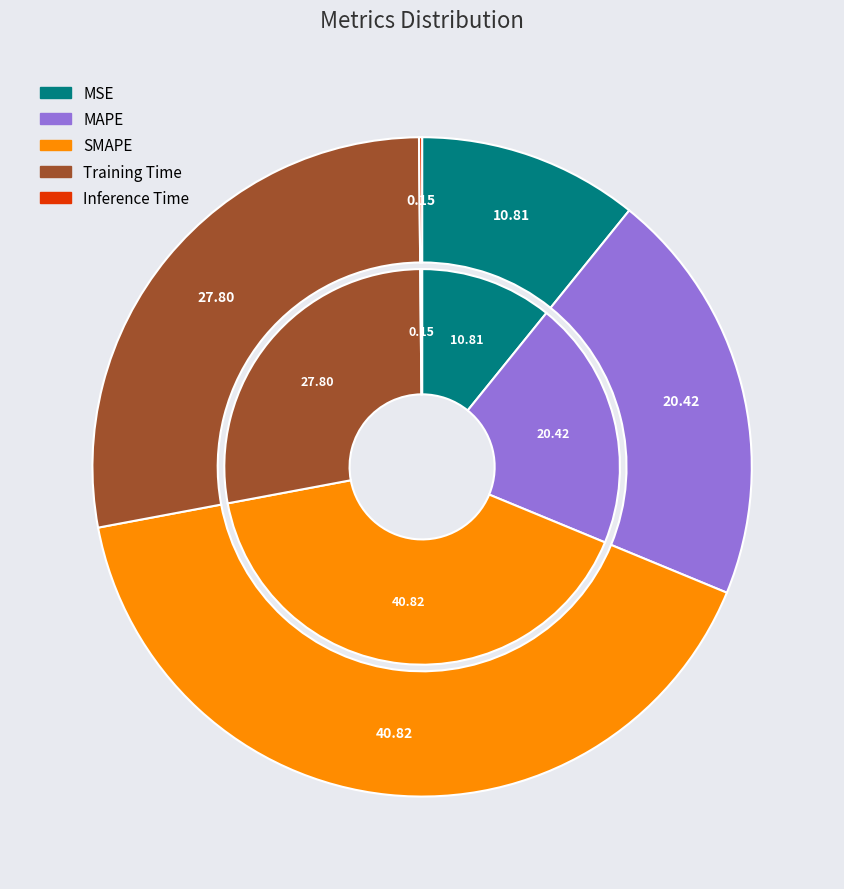

What percentage do Inference Time and MSE together represent?

11.0%